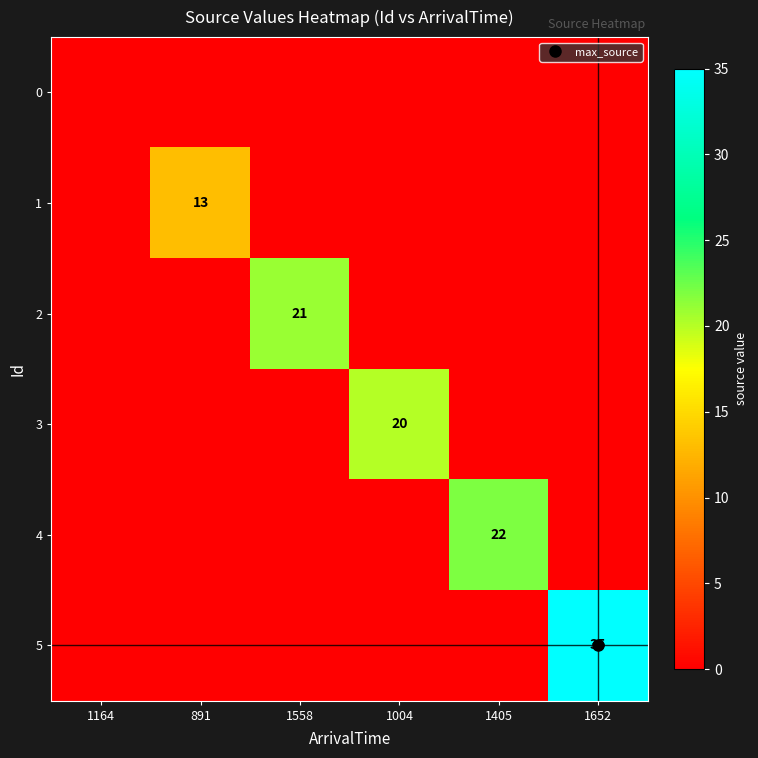

What is the sum of all 4 values?

22